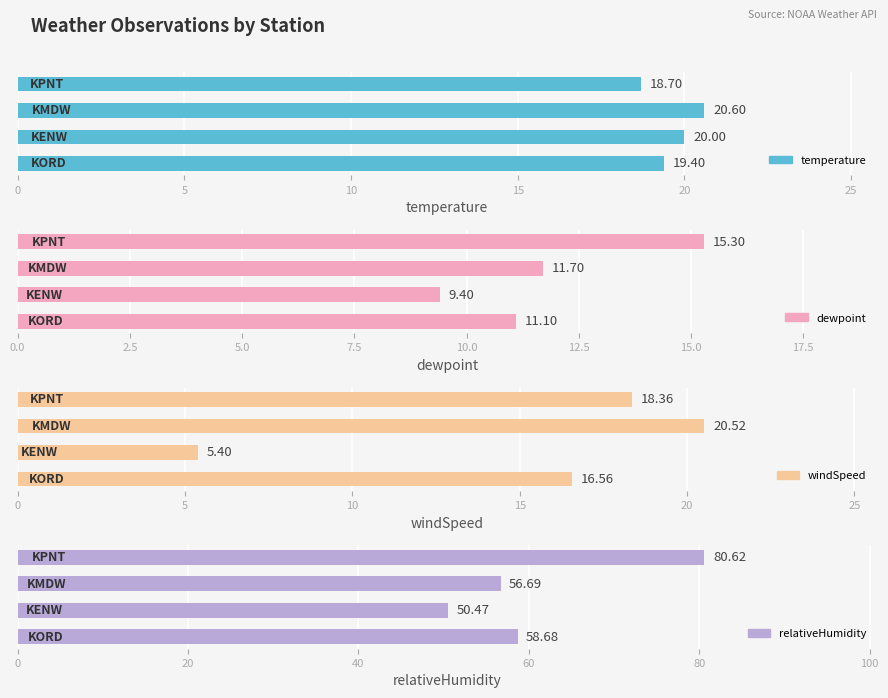

What is the maximum value shown in the chart?

80.6